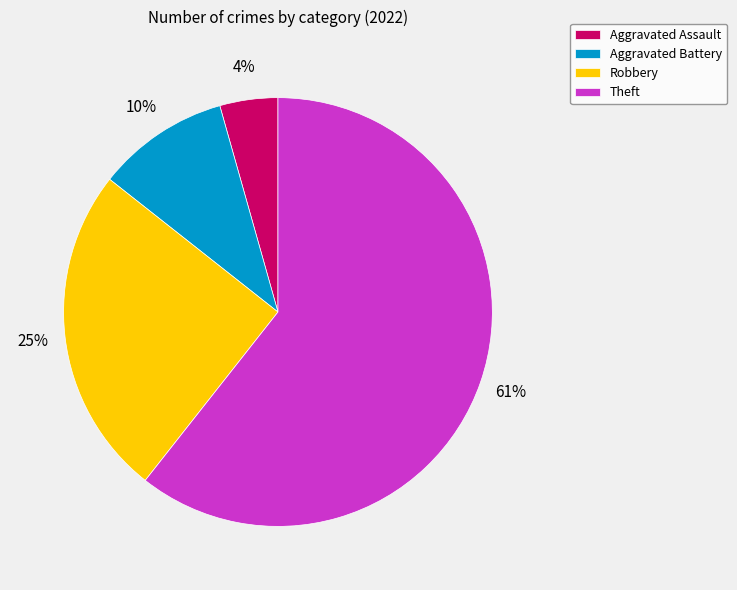

Is the sum of Aggravated Battery and Robbery greater than half?

No